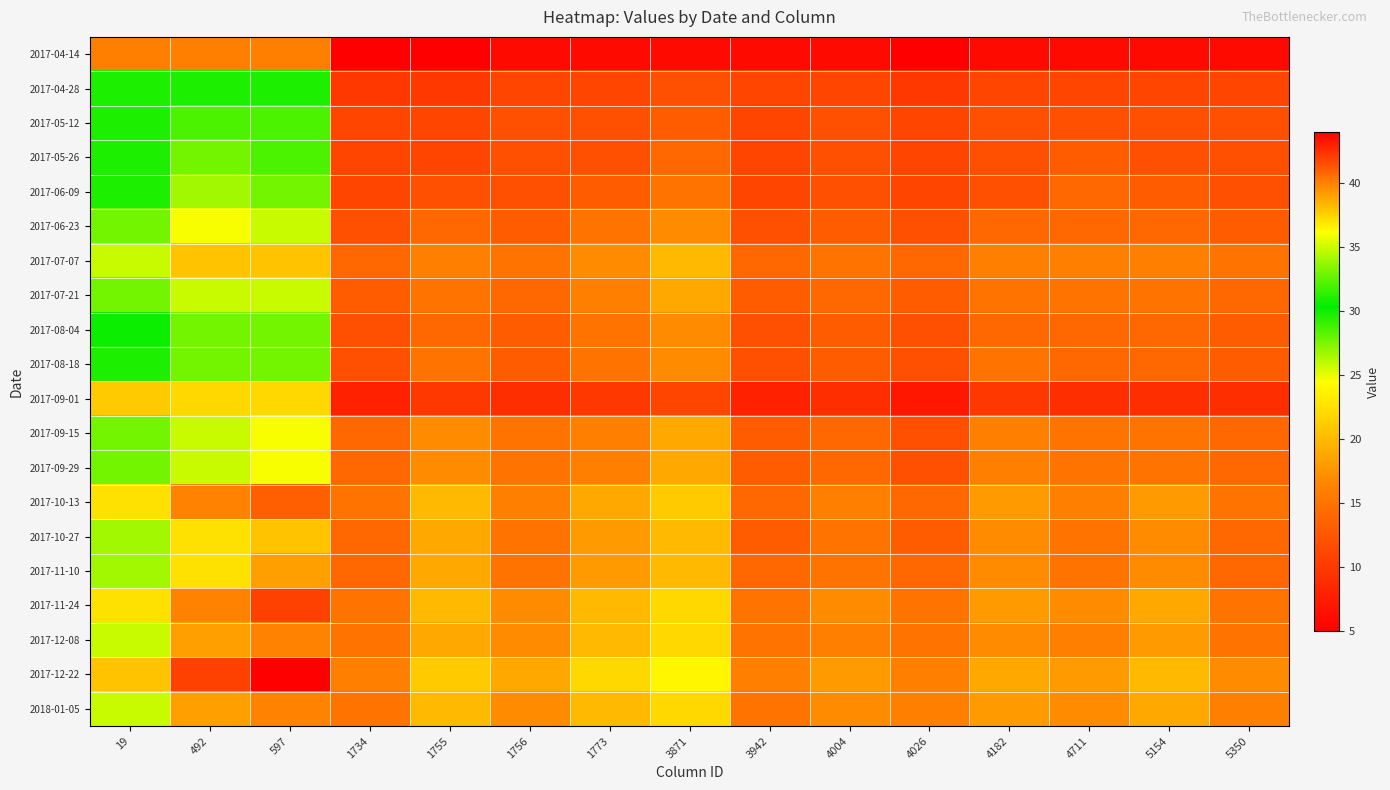

Which series has the largest total across all categories?

2017-12-22